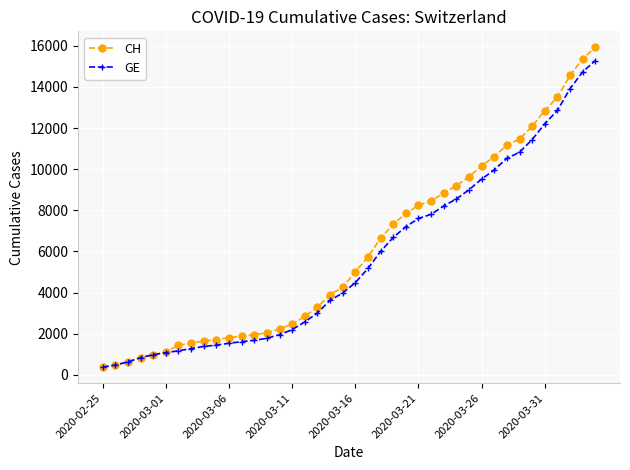

At how many categories does at least one series exceed 5458?

19